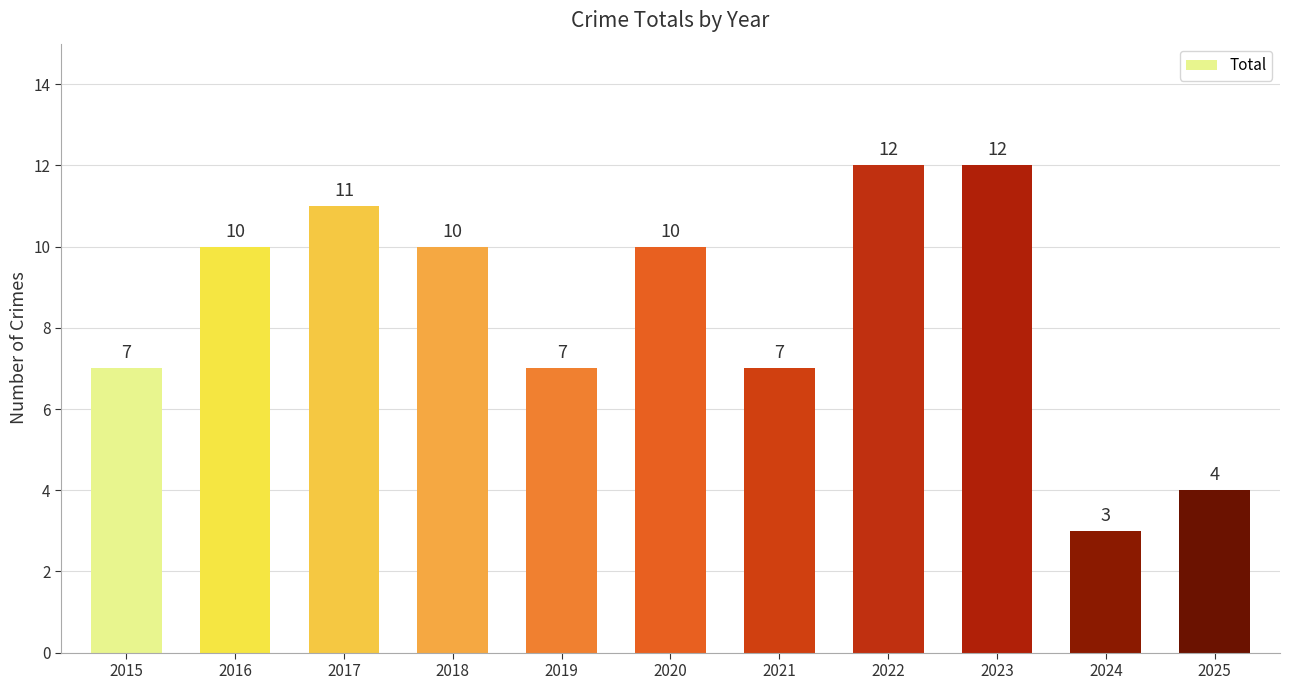

What is the sum of all values?

93